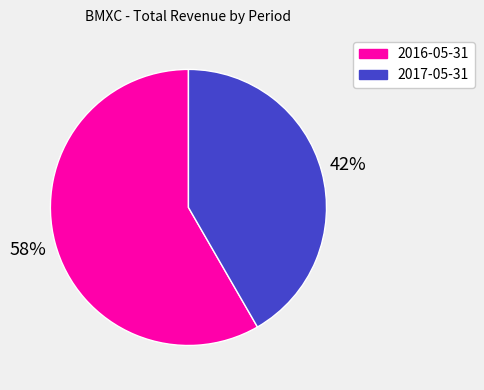

What is the ratio of the value at 2017-05-31 to the value at 2016-05-31?

0.7